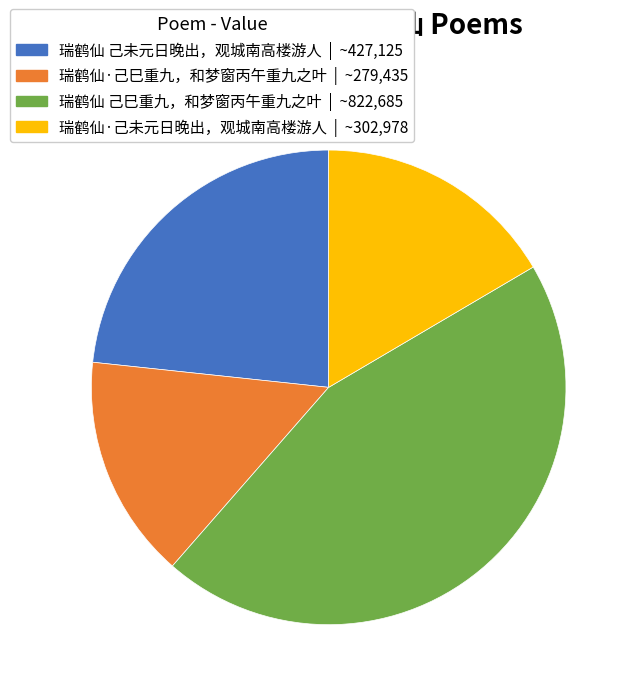

How many segments does this pie chart have?

4